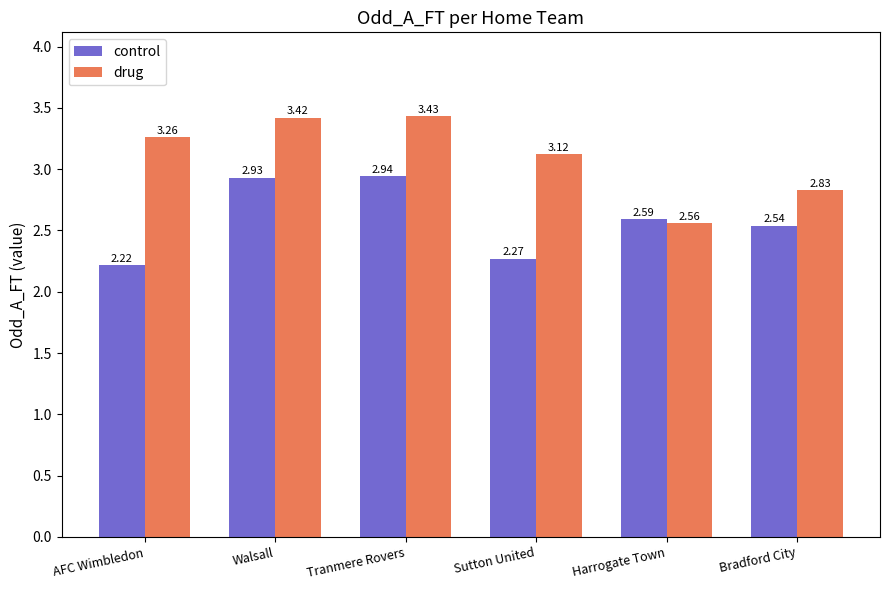

What is the spread (max minus min) of values at Walsall?

0.5